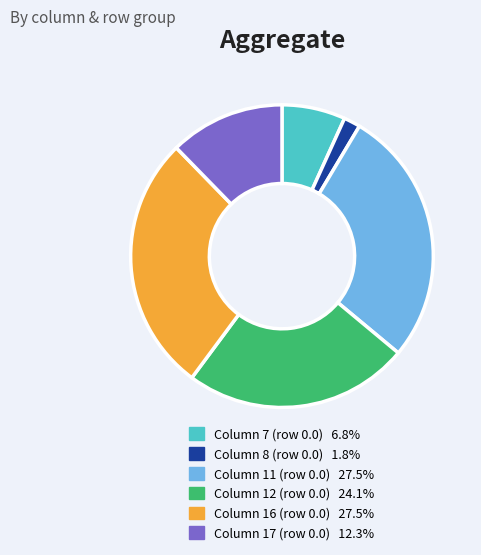

Does any single category account for the majority?

No